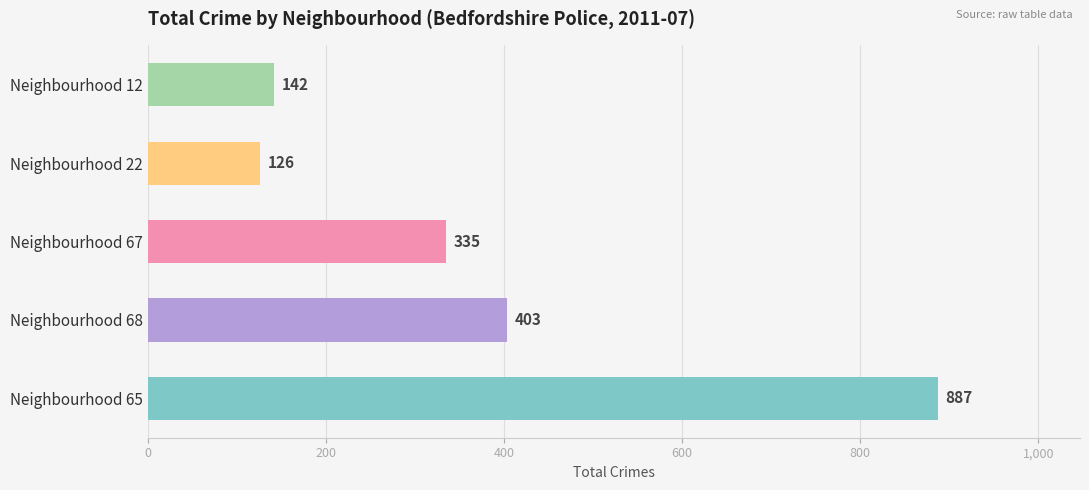

Which label corresponds to the smallest value in the chart?

Neighbourhood 22